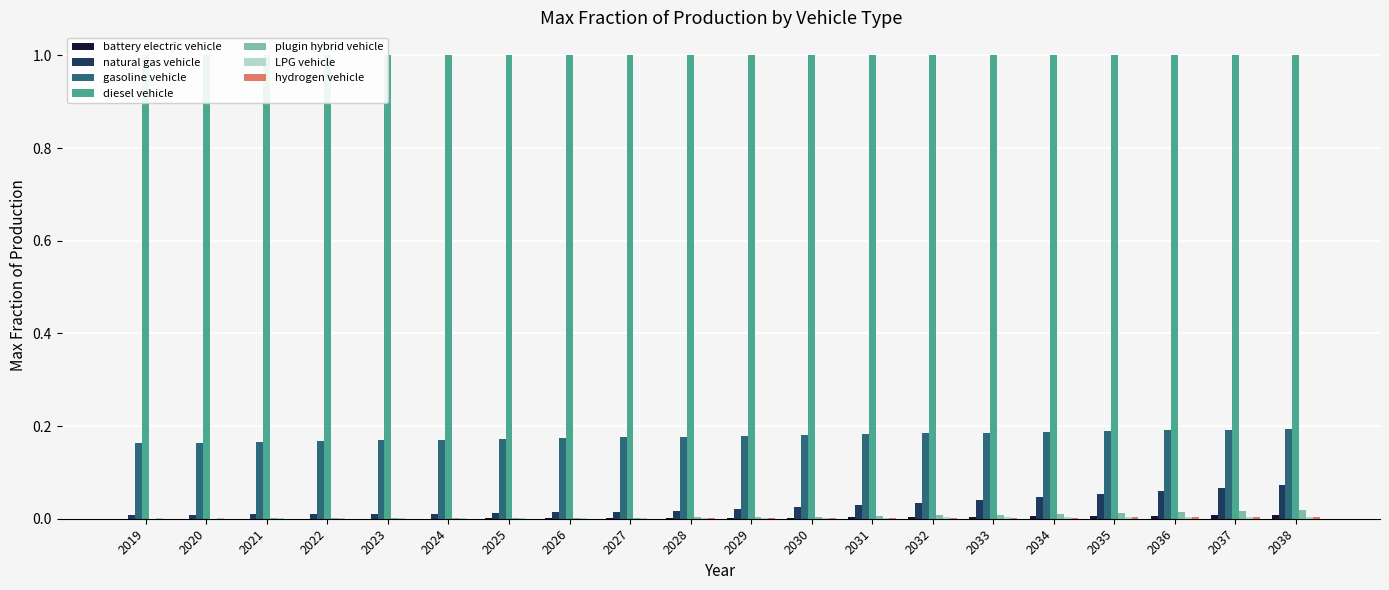

At which category is the sum across all series the highest?

2038